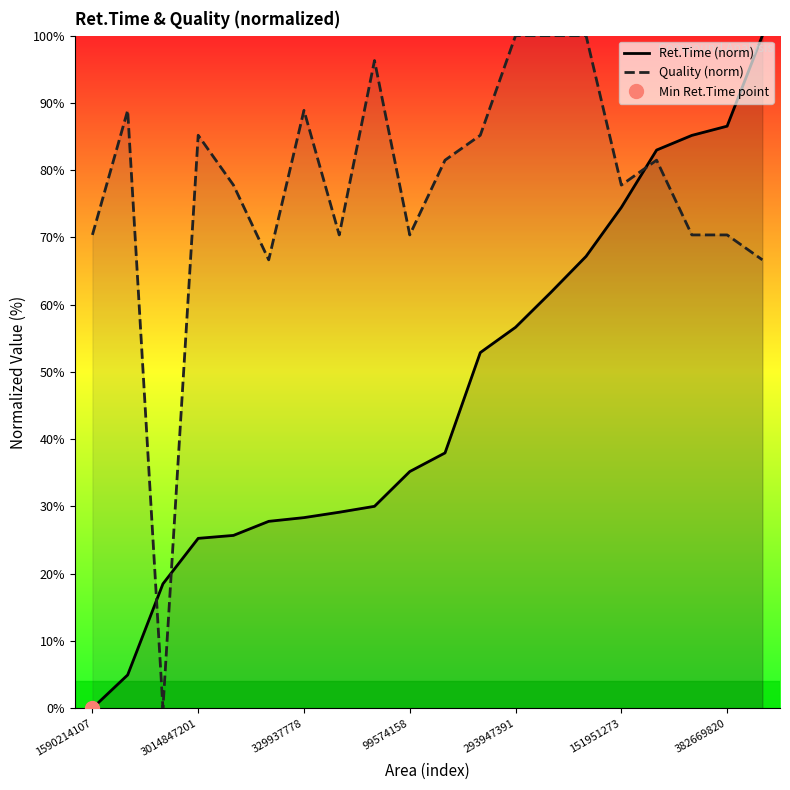

Which series has the largest total across all categories?

Quality (norm)